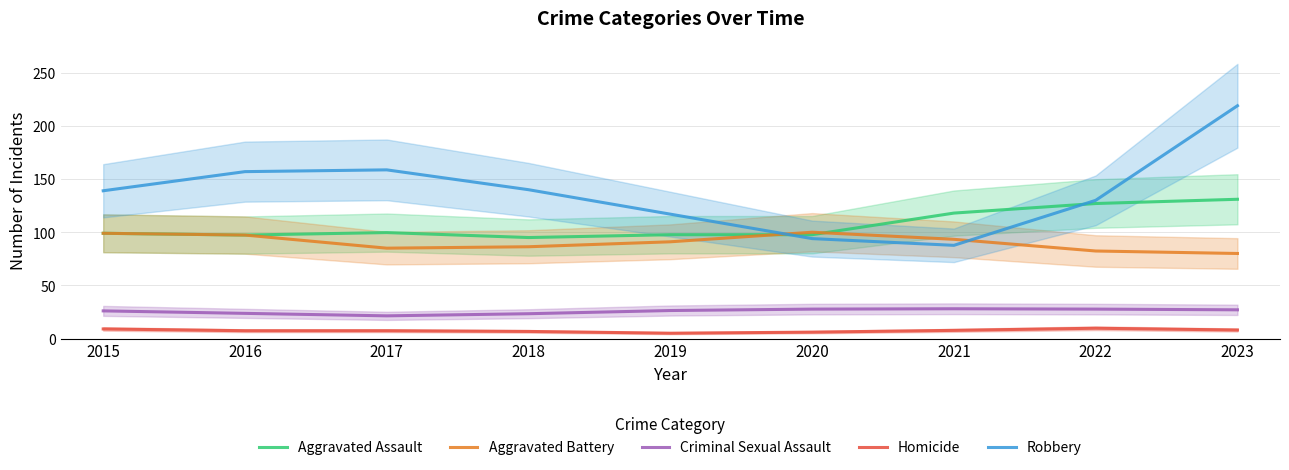

Rank the series at 2016 from highest to lowest value.

Robbery, Aggravated Assault, Aggravated Battery, Criminal Sexual Assault, Homicide